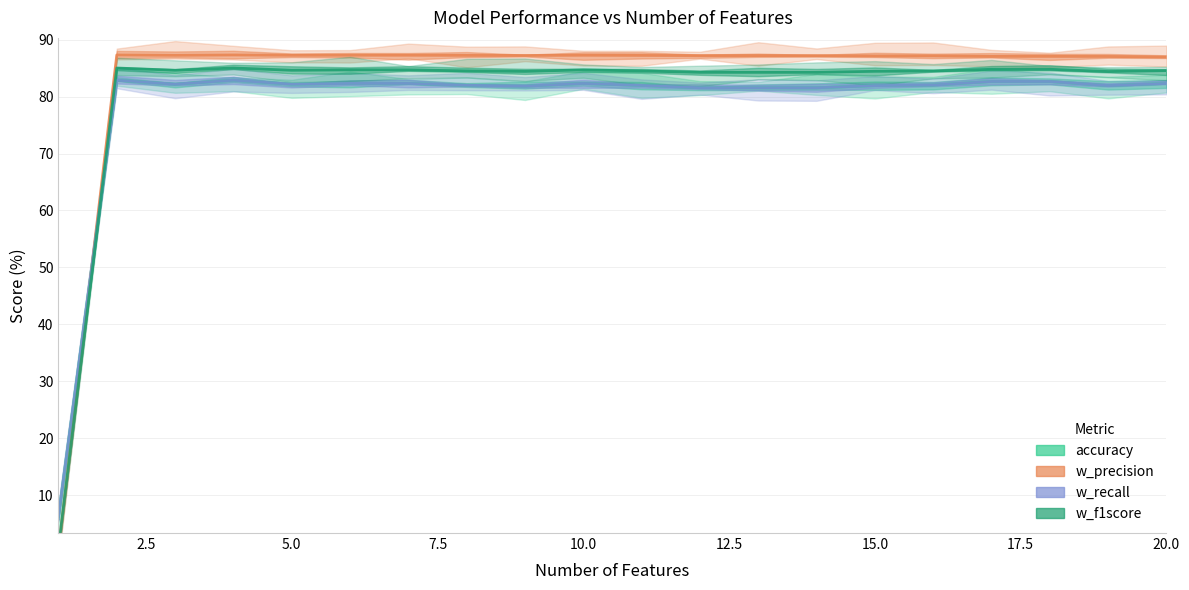

Does the chart display data point markers on the line(s)?

No